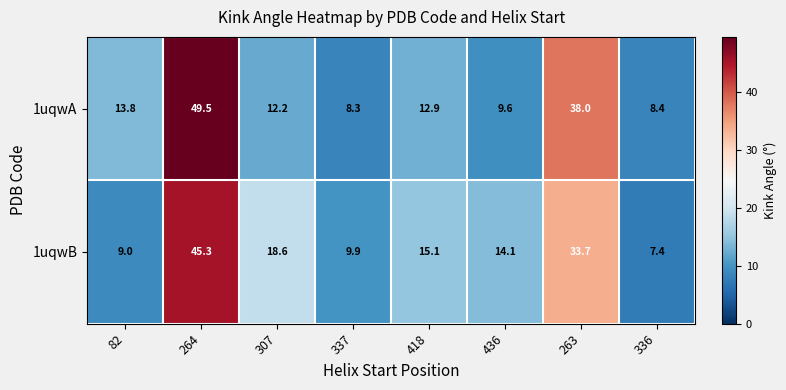

What is the average value of the 1uqwB series?

19.1